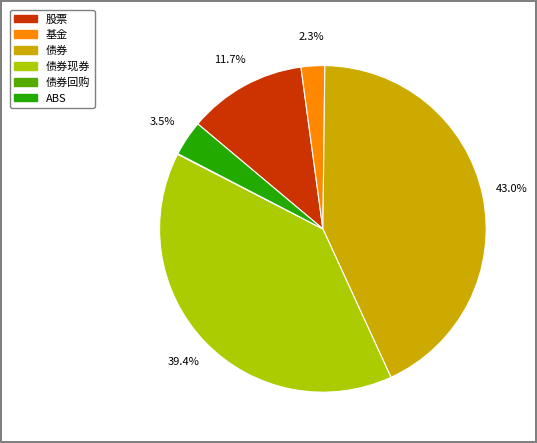

Is there any slice that represents more than half of the pie?

No